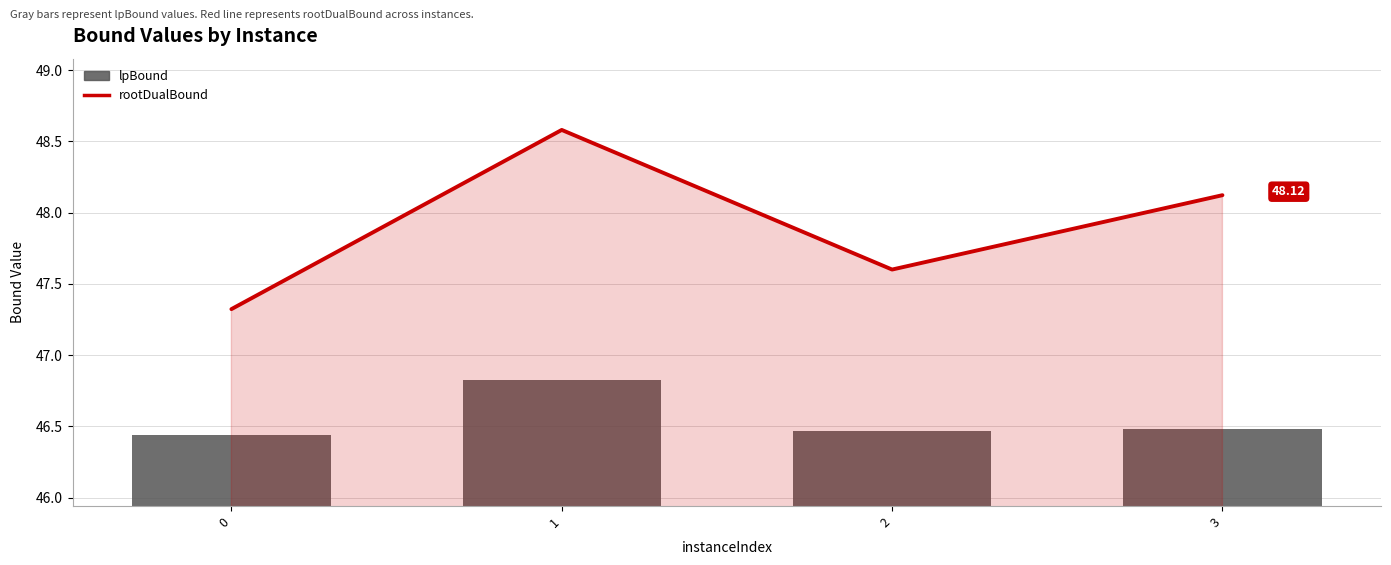

Does the chart contain any negative values?

No